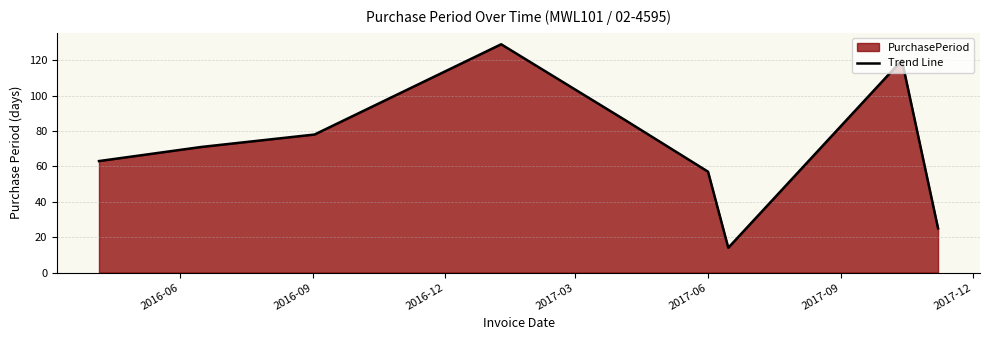

What is the difference between the maximum and minimum values?

115